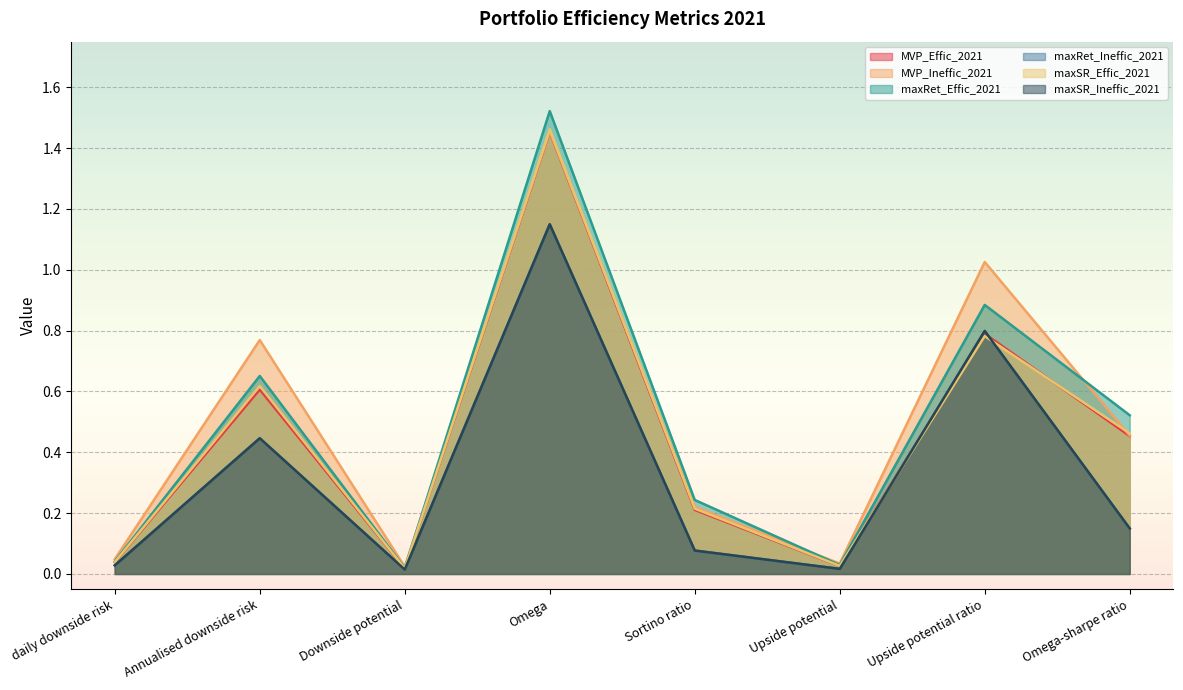

What is the total value across all series at Upside potential?

0.1